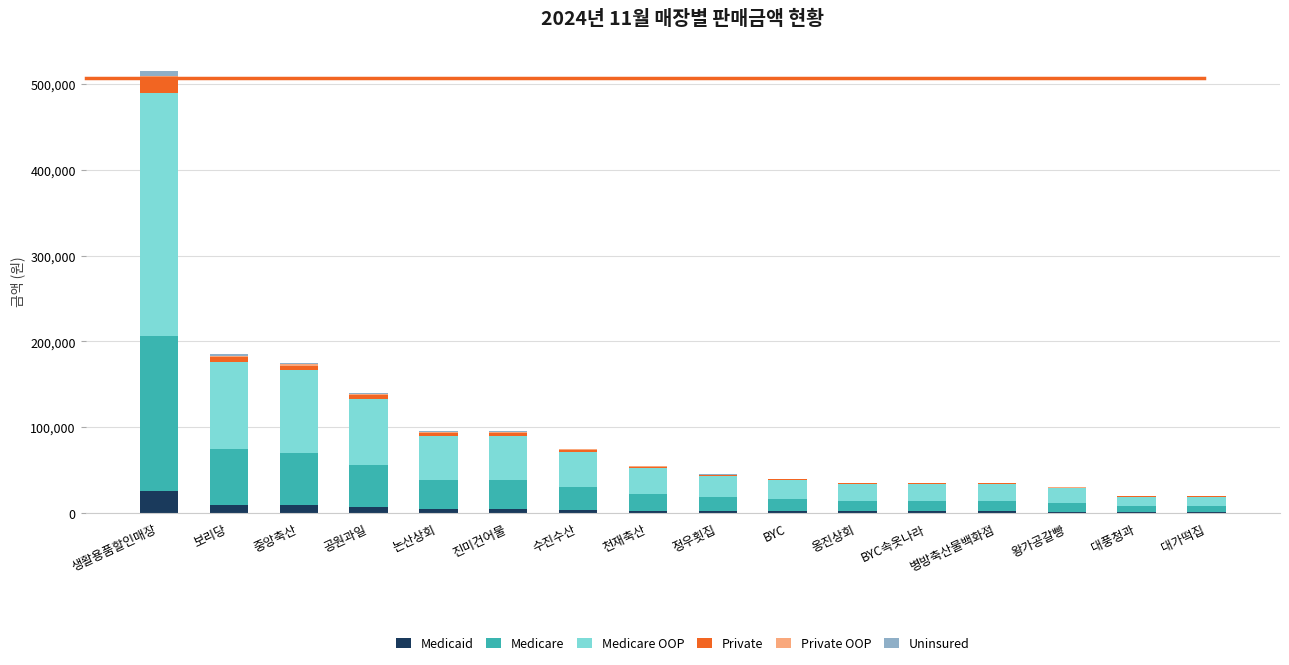

Does the chart contain stacked bars?

Yes